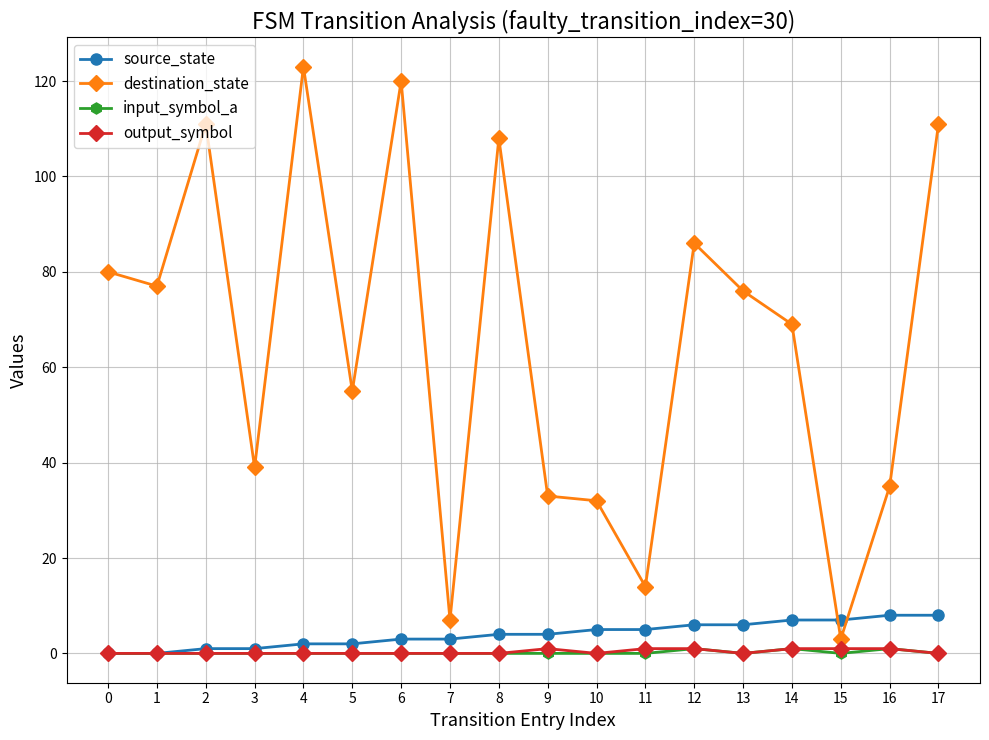

Which series changed the most between 11 and 17?

destination_state